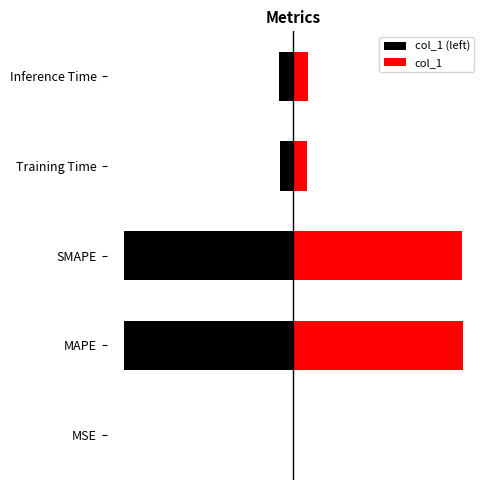

What is the greatest value displayed?

0.7